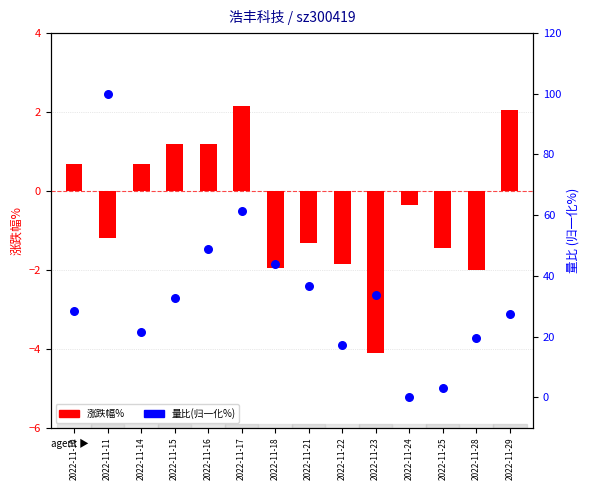

Which series has the largest Y range (max minus min)?

量比(归一化%)